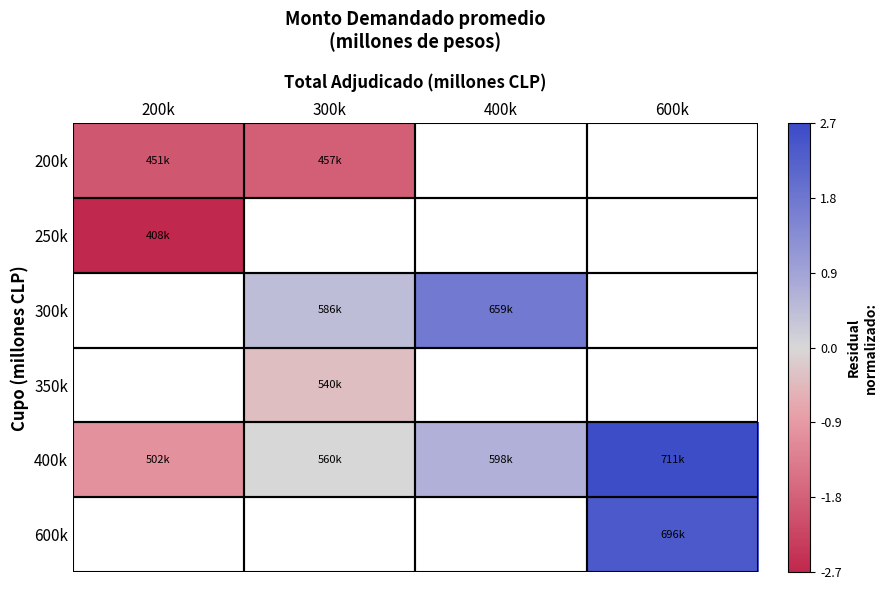

Which has a higher value, 300k or 200k?

300k